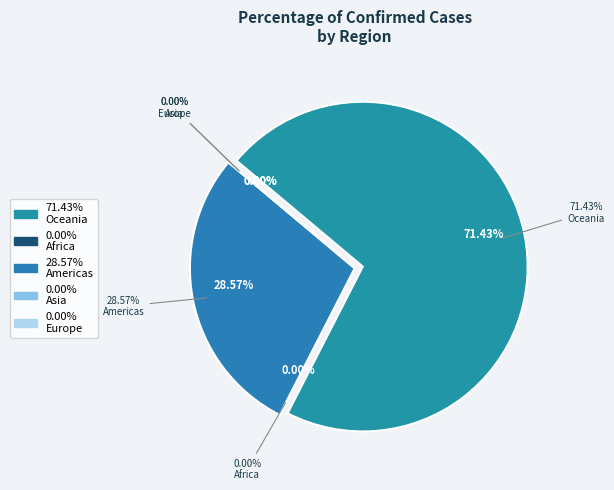

Which slice represents more than half of the pie?

Oceania